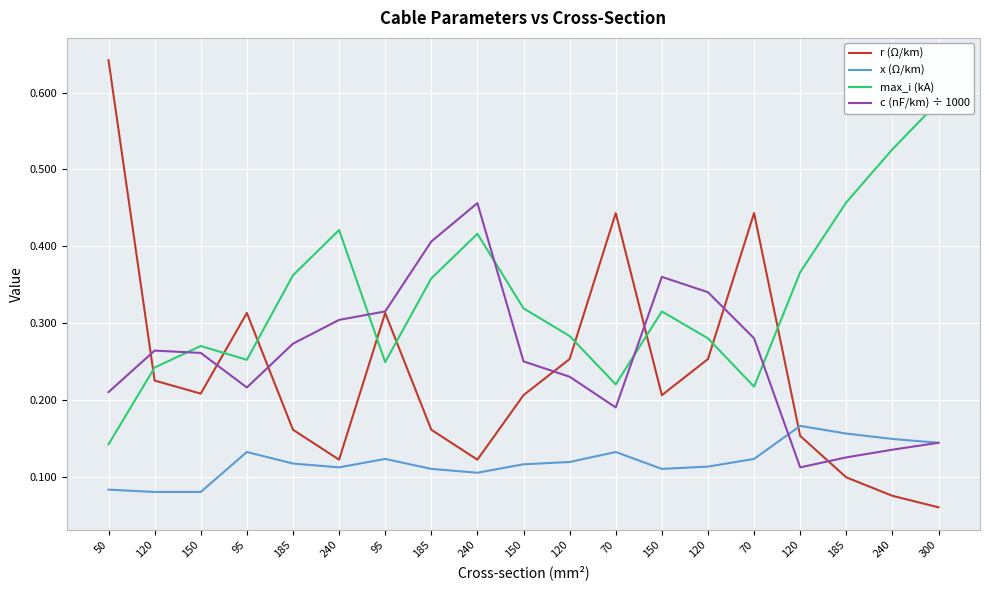

What is the label of the 1st point from the right?

300